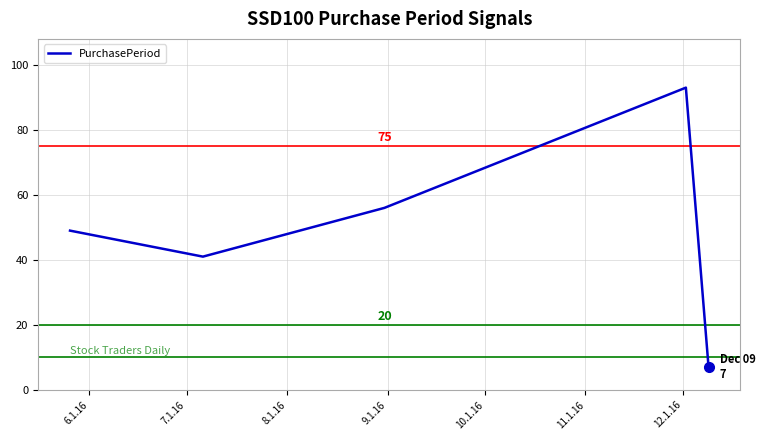

How many categories are shown in the chart?

5